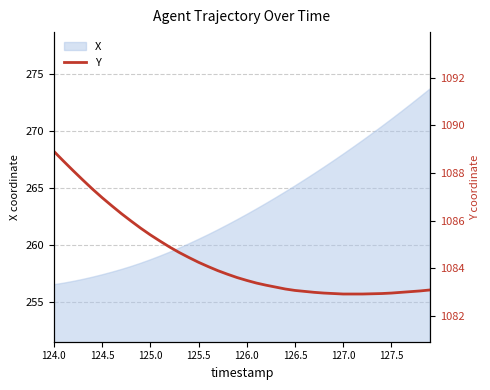

Reading left to right, what are all the values shown in this chart?

1088.9	1088.5	1088.1	1087.7	1087.3	1087.0	1086.6	1086.3	1086.0	1085.7	1085.4	1085.2	1084.9	1084.7	1084.5	1084.3	1084.1	1083.9	1083.8	1083.6	1083.5	1083.4	1083.3	1083.2	1083.1	1083.1	1083.0	1083.0	1083.0	1083.0	1082.9	1082.9	1082.9	1082.9	1083.0	1083.0	1083.0	1083.0	1083.1	1083.1